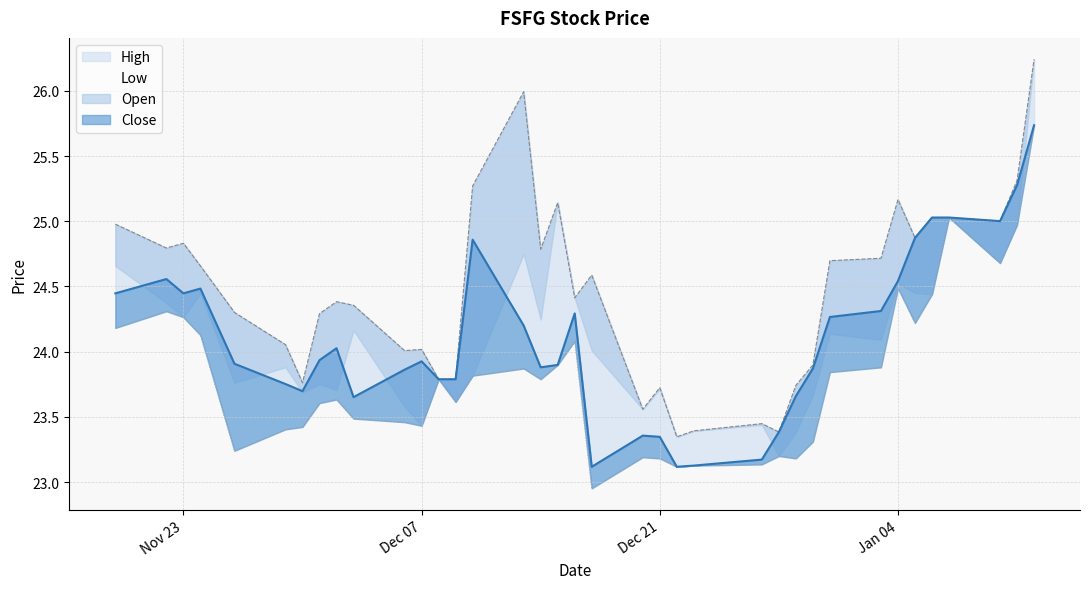

What position from the left is 2021-12-02?

9